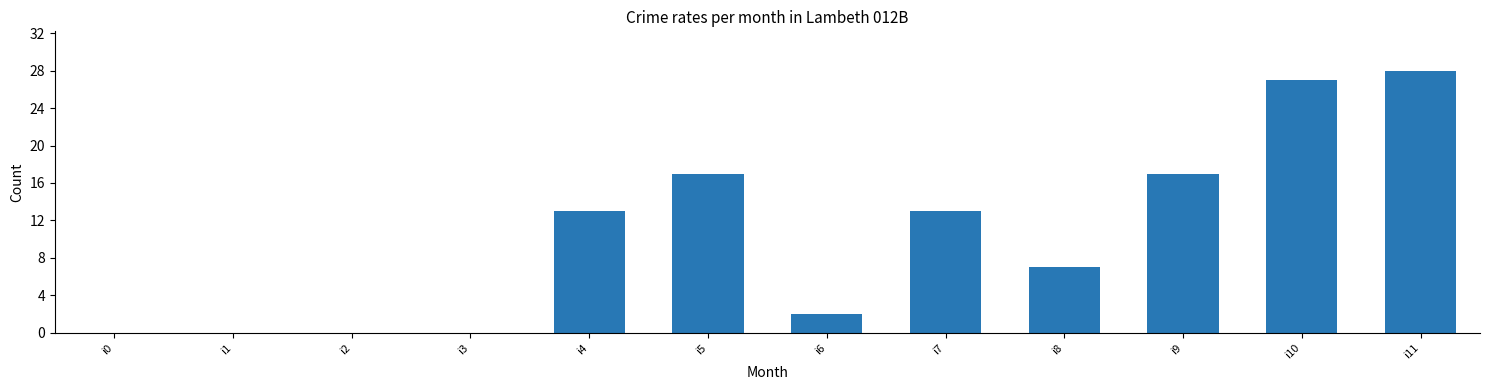

At which category does the chart reach its peak across all series?

i11